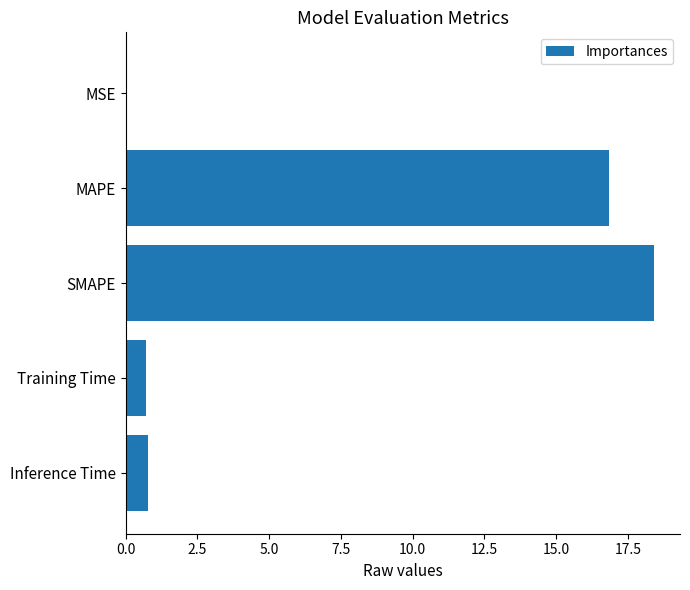

What is the sum of all values?

36.7